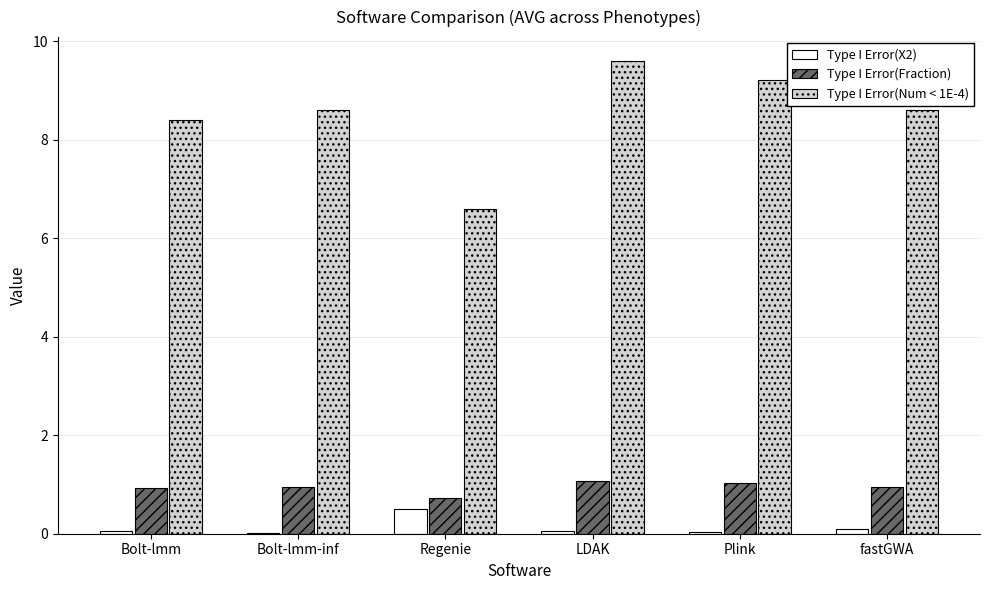

What is the spread (max minus min) of values at Plink?

9.2